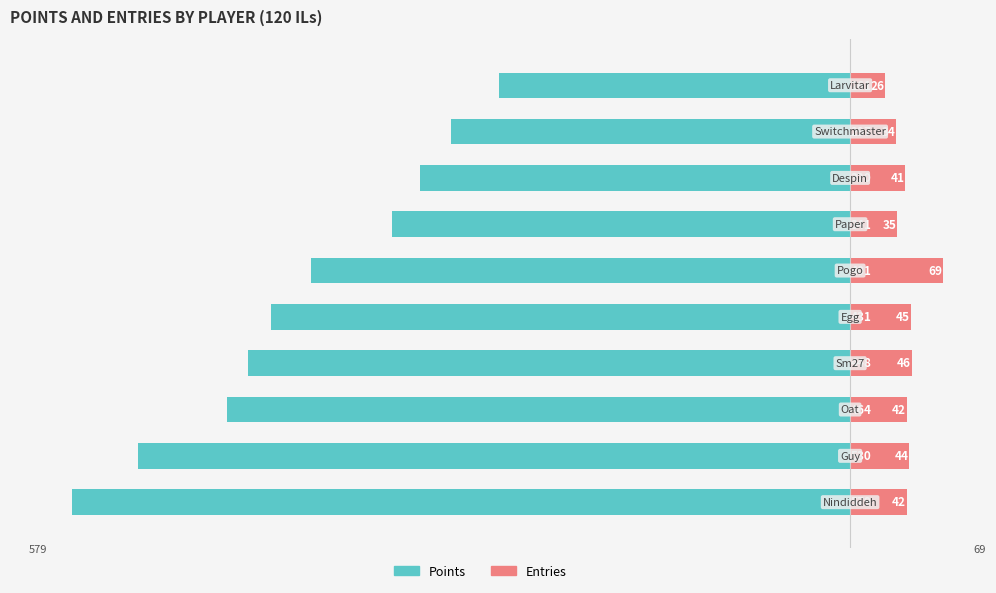

Reading right to left, list all the values displayed in this chart.

Points: -261	-297	-320	-341	-401	-431	-448	-464	-530	-579
Entries: 26	34	41	35	69	45	46	42	44	42